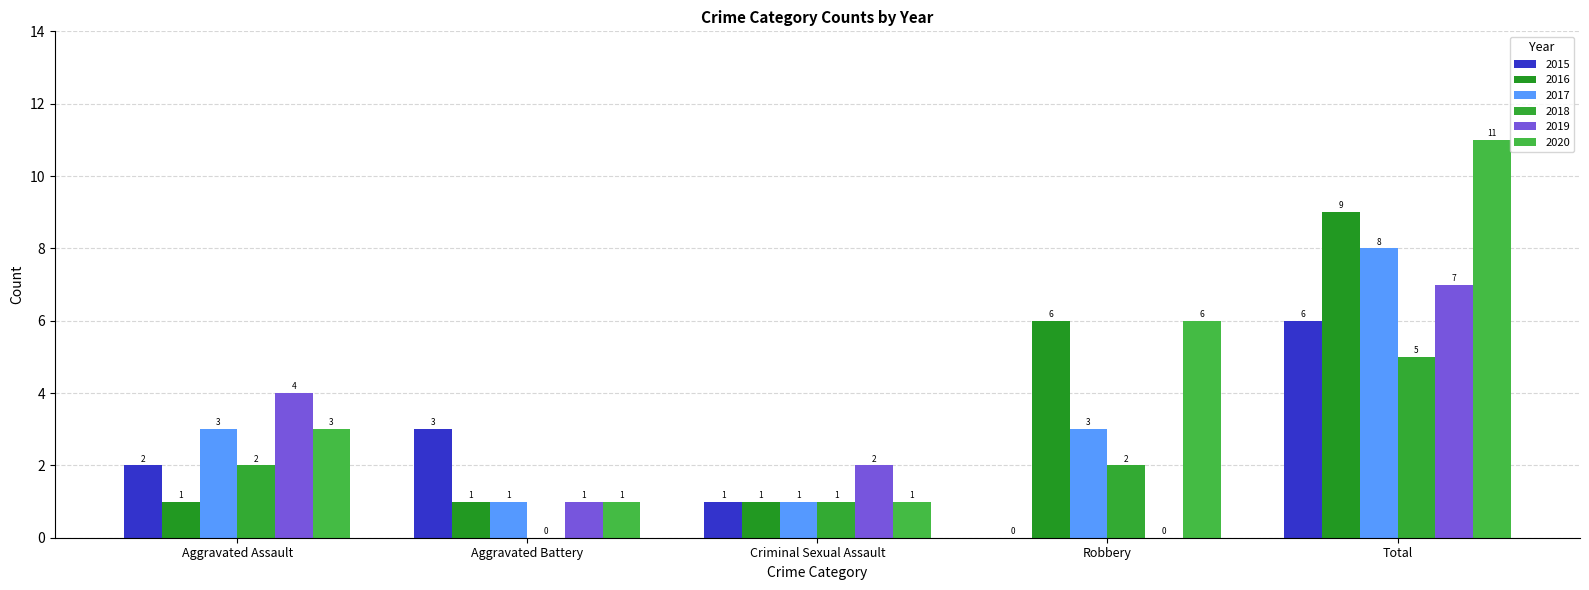

How many categories are shown in the chart?

5